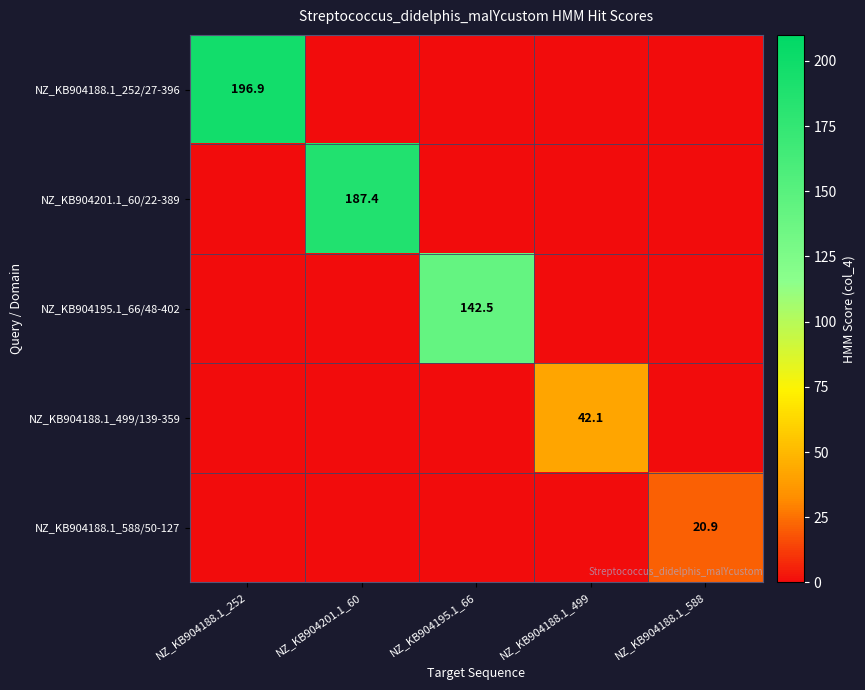

Which category has the lowest value across all series?

NZ_KB904201.1_60